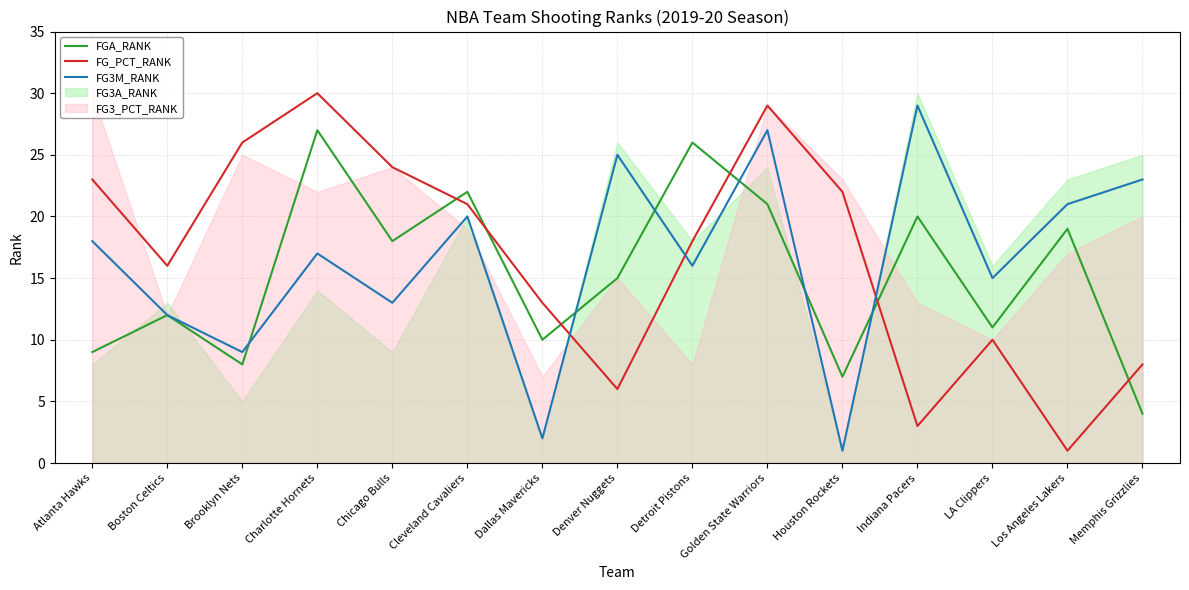

What position from the left is Los Angeles Lakers?

14